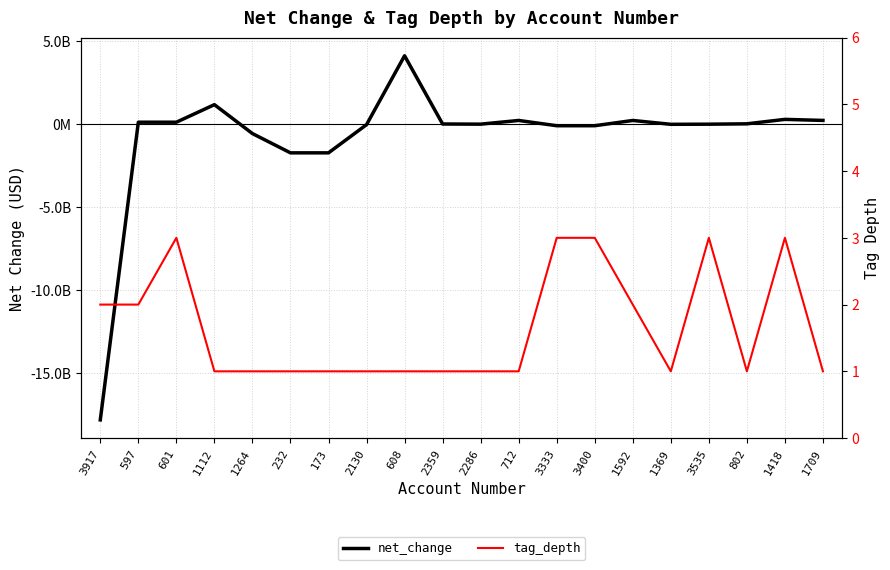

What is the difference between the maximum and minimum values in the net_change series?

21950664000